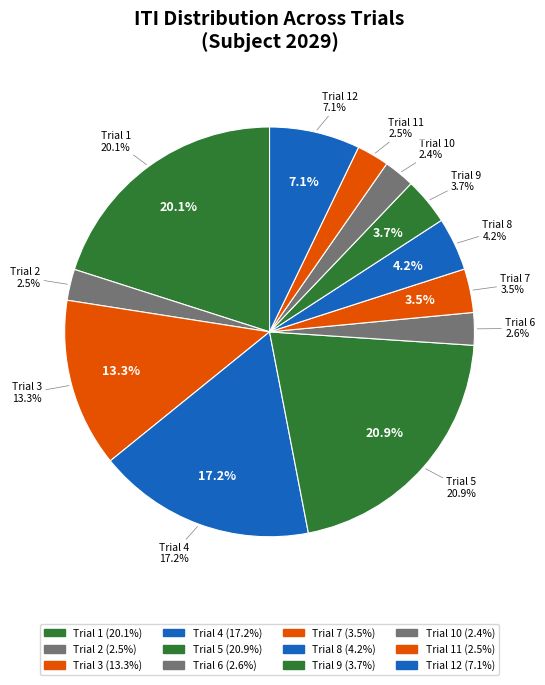

How many segments does this pie chart have?

12